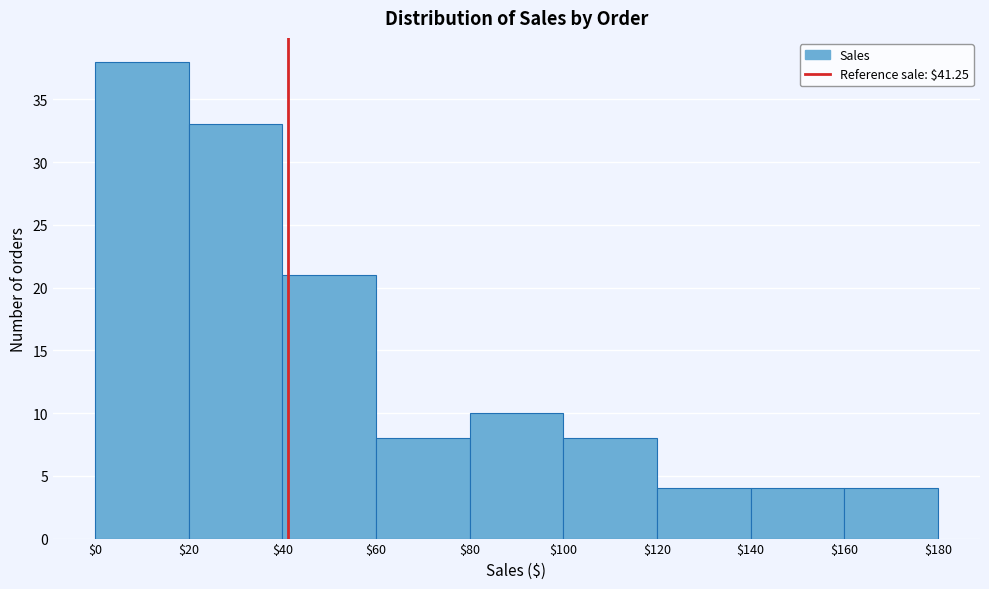

Reading left to right, list every bar in this chart as the range it spans on the x-axis followed by its height. The values are not printed on the chart, so give them approximately, as read against the axis.

$0 to $20: 38
$20 to $40: 33
$40 to $60: 21
$60 to $80: 8
$80 to $100: 10
$100 to $120: 8
$120 to $140: 4
$140 to $160: 4
$160 to $180: 4